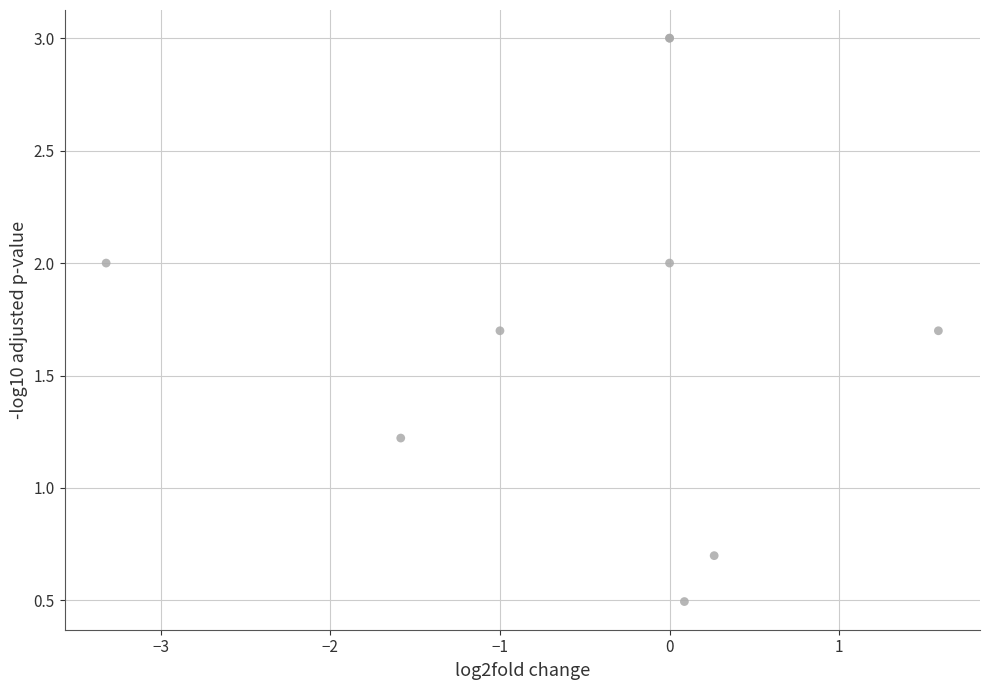

What Y value in the scatter plot is closest to 1?

1.2